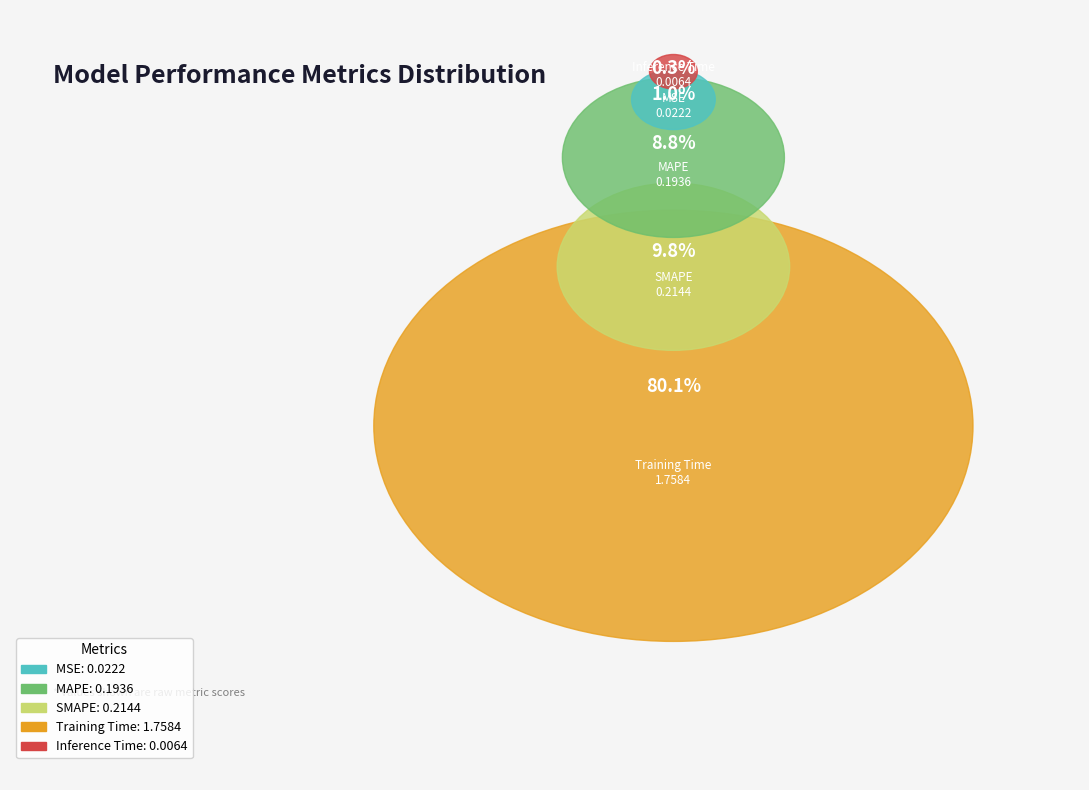

Is Training Time the majority of the pie?

Yes